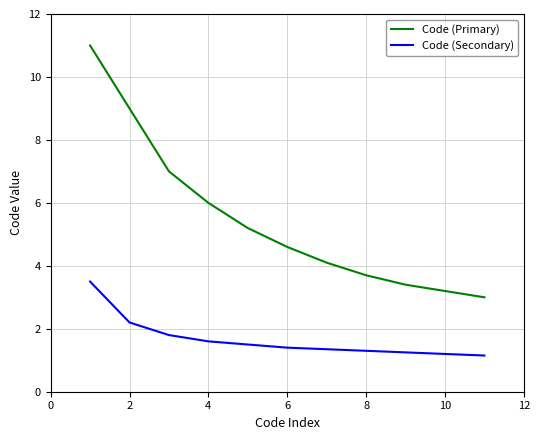

Rank the series by their average value, from lowest to highest.

Code (Secondary), Code (Primary)